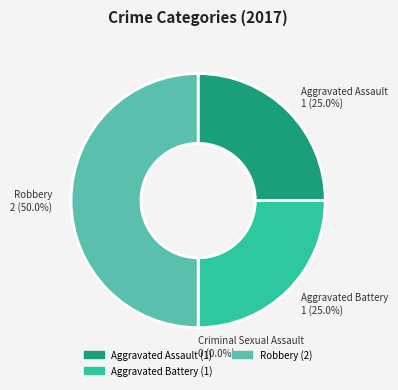

How many segments does this pie chart have?

4